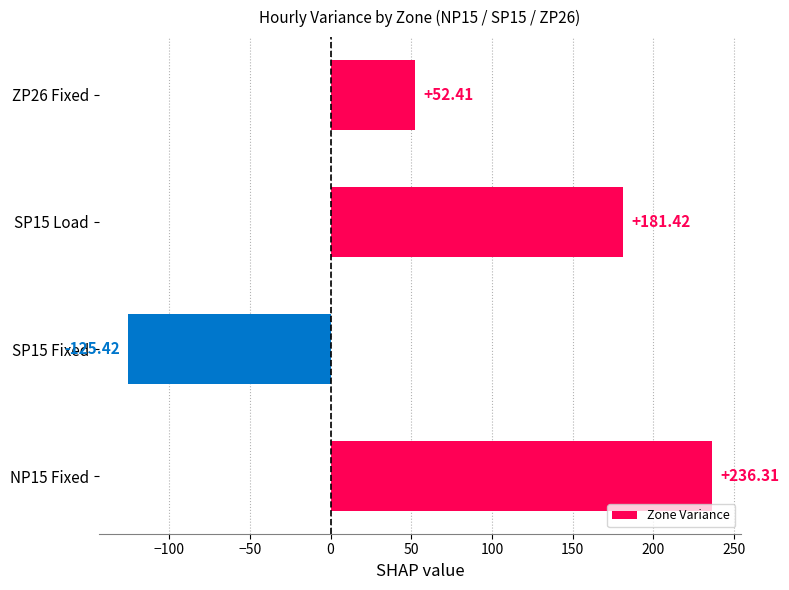

What is the difference between the second highest and second lowest values?

129.0